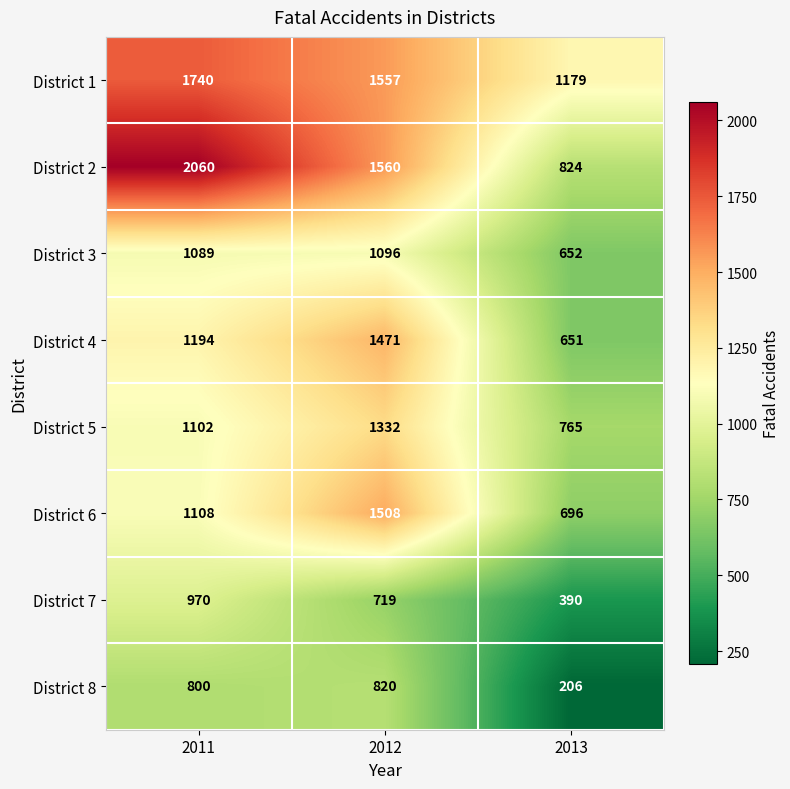

What is the difference between the District 8 values at 2011 and 2013?

594